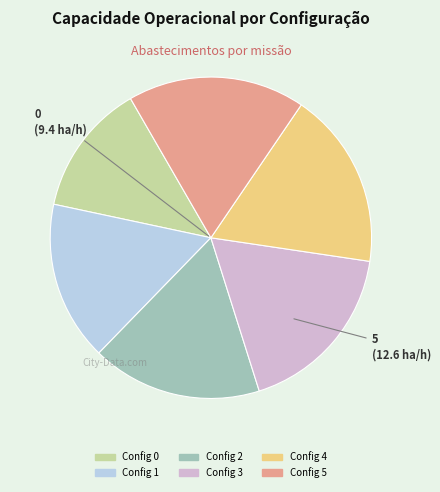

Does any single category account for the majority?

No